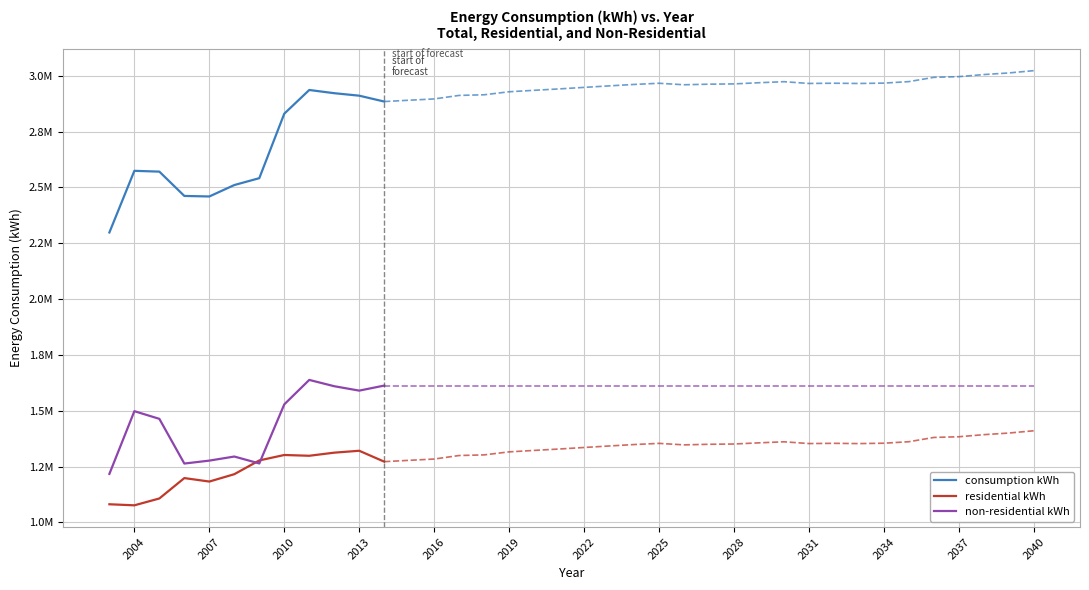

What are all the series names shown in the legend?

consumption kWh, residential kWh, non-residential kWh